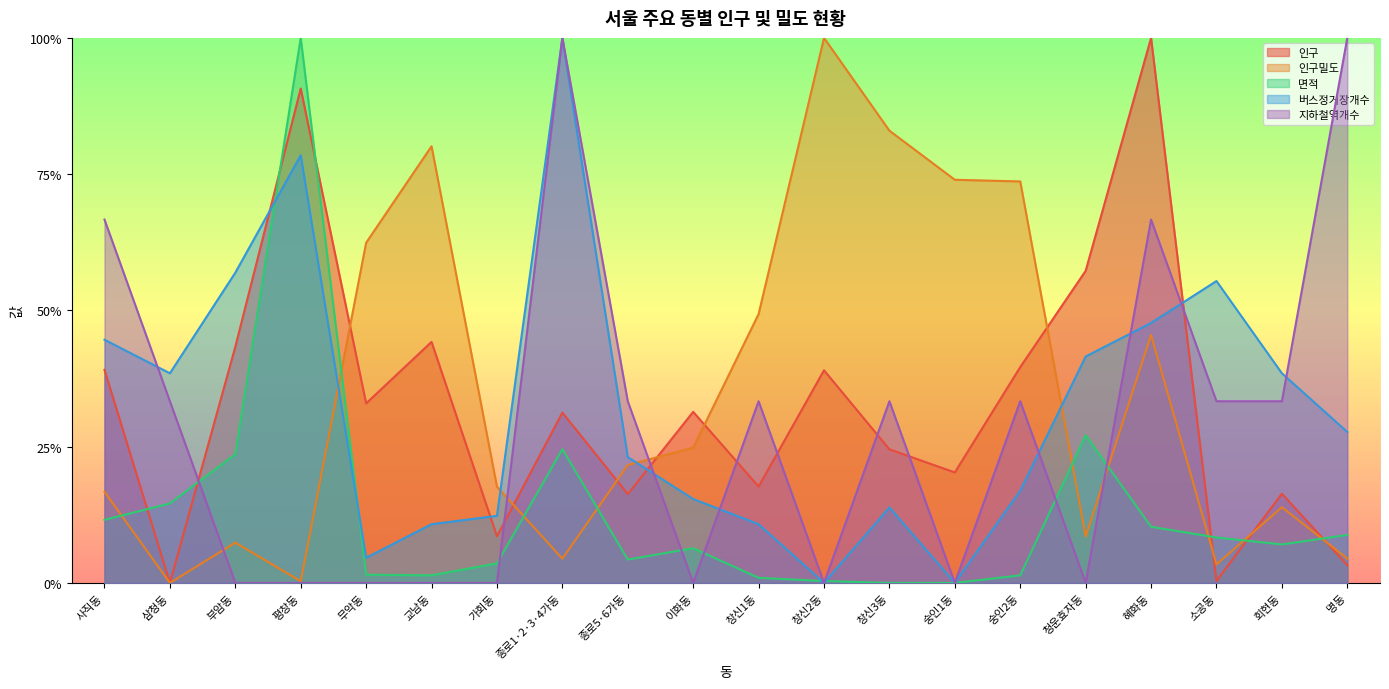

Does the chart display data point markers on the line(s)?

No